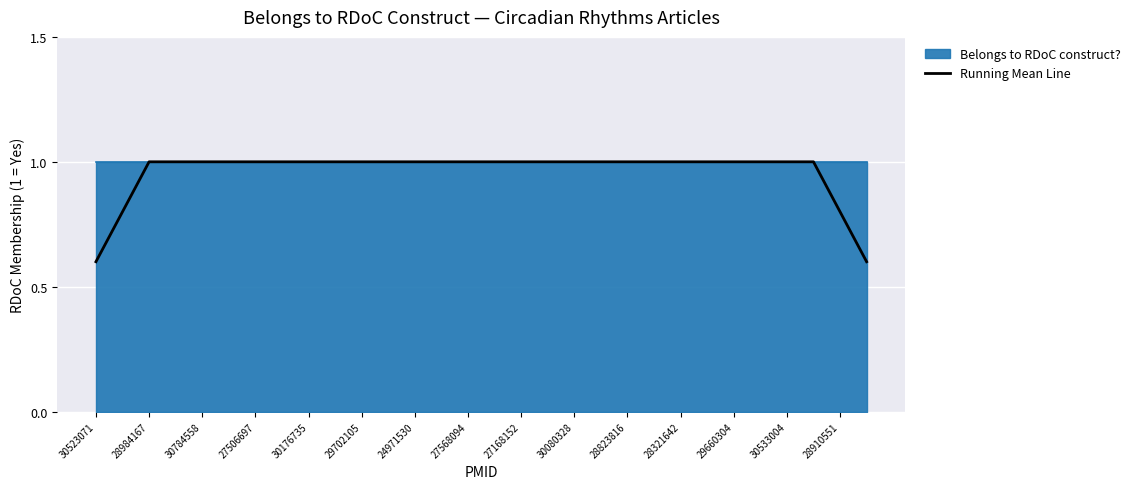

The Running Mean Line series shows 1.0 at 30533004. True or false?

True